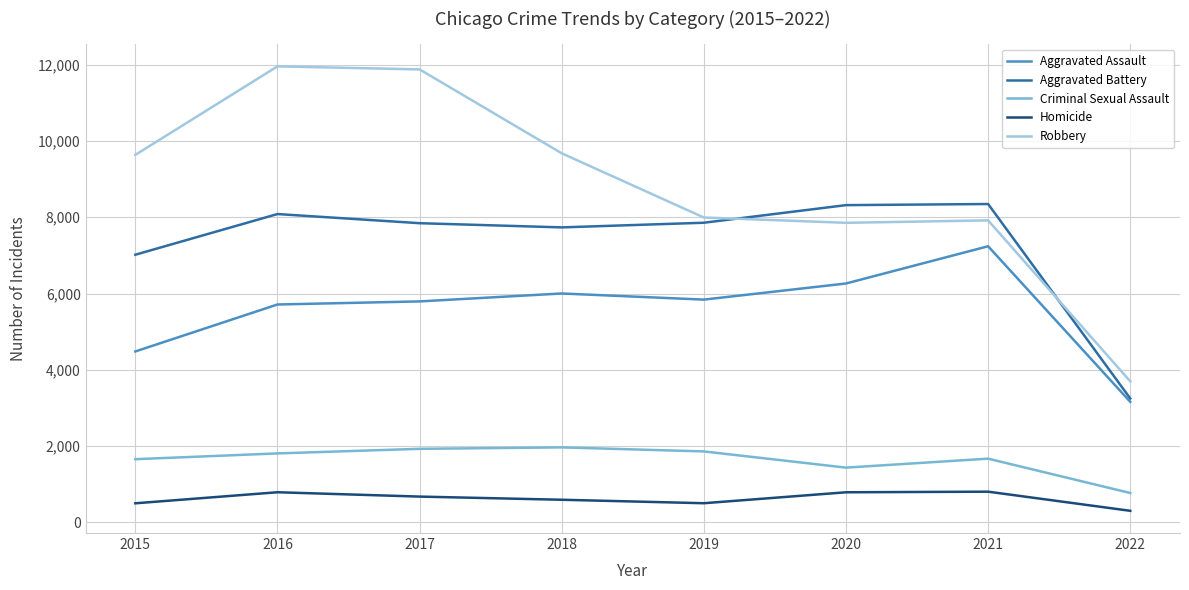

Is it true that Aggravated Assault equals 5712 at 2016?

True